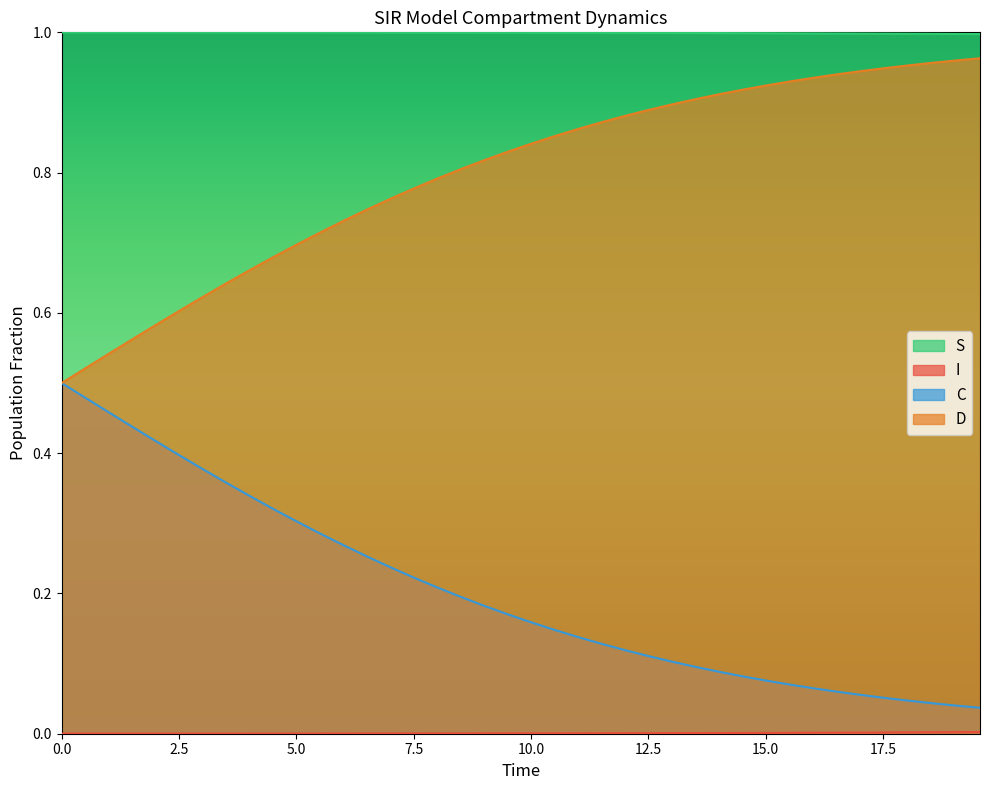

True or false: S and C intersect in this chart.

False